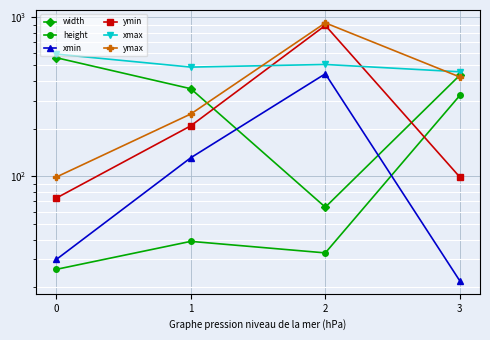

What is the difference between the ymin values at 3 and 1?

109